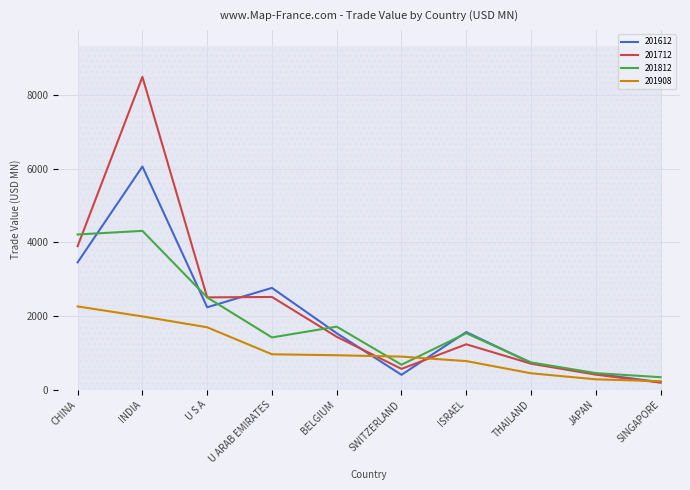

Where do 201812 and 201712 first cross each other?

CHINA and INDIA